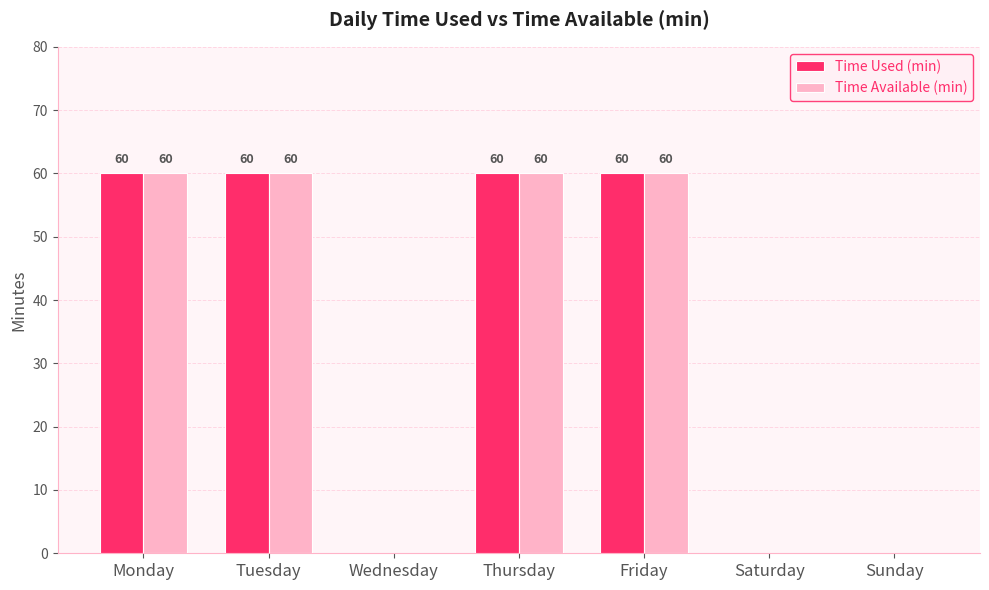

What is the sum of the Time Used (min) values at Sunday and Thursday?

60